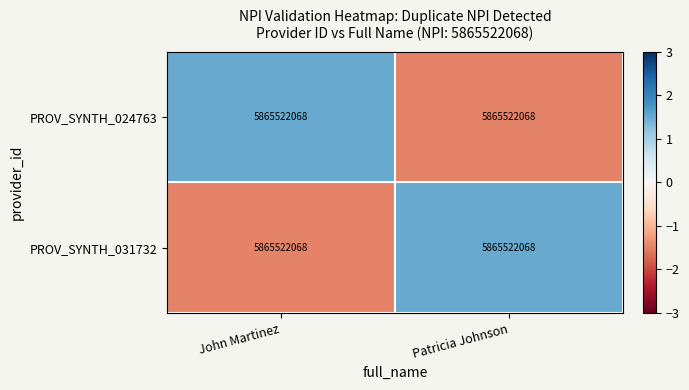

Rank the categories by PROV_SYNTH_031732 value from lowest to highest.

John Martinez, Patricia Johnson